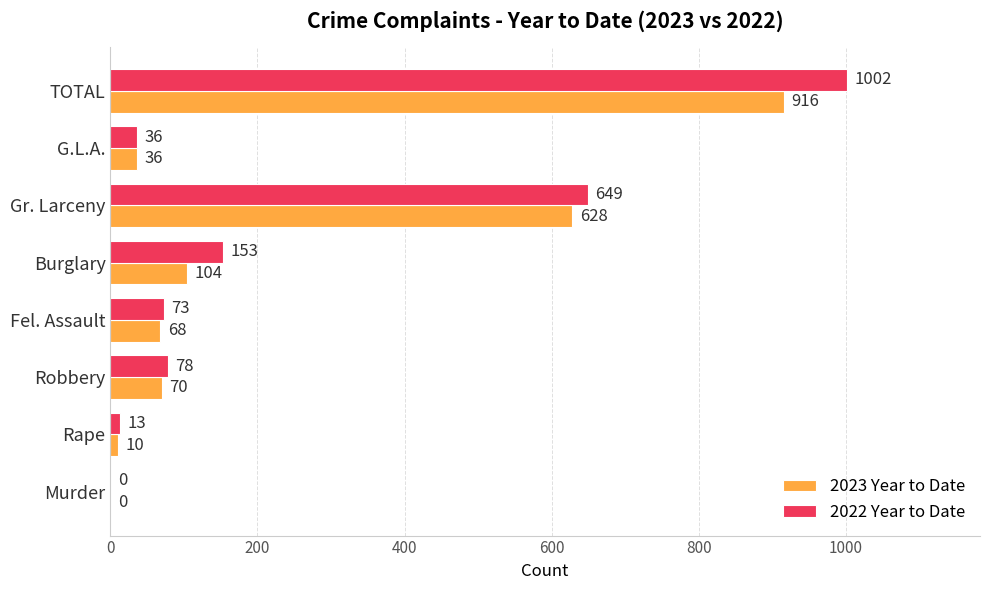

What is the sum of the 2023 Year to Date values at Gr. Larceny and Murder?

628